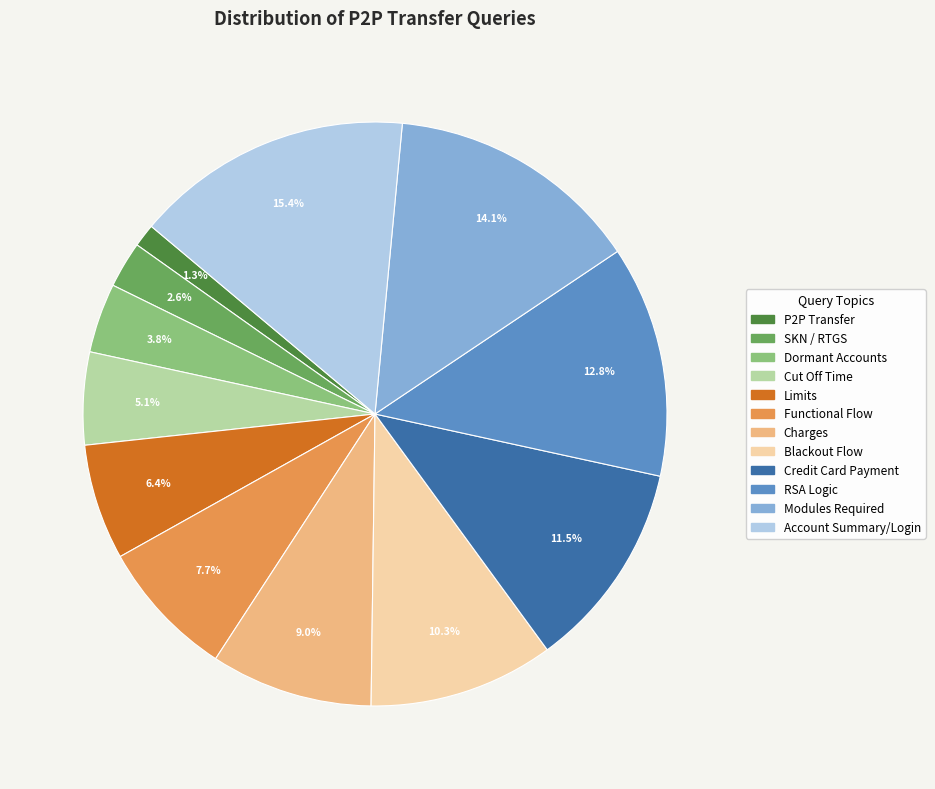

Does any single category account for the majority?

No